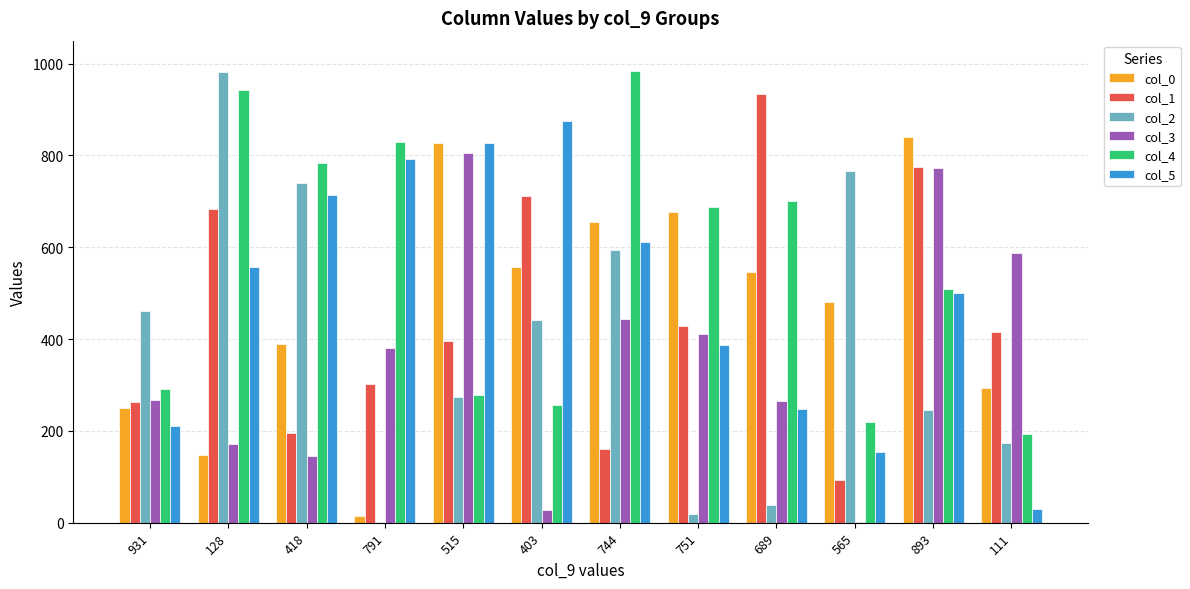

Is the value of col_4 at 744 greater than the value of col_5 at 931?

Yes